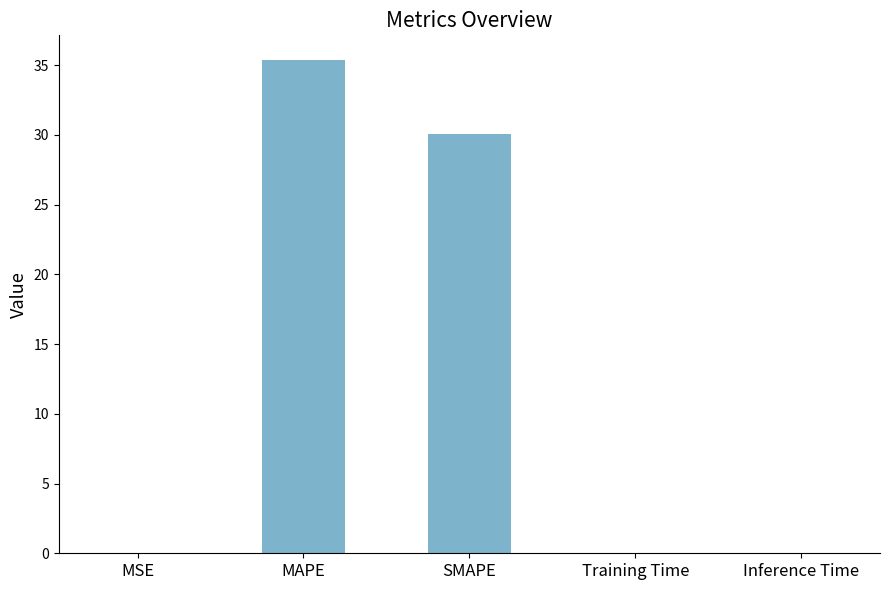

Which label corresponds to the largest value in the chart?

MAPE